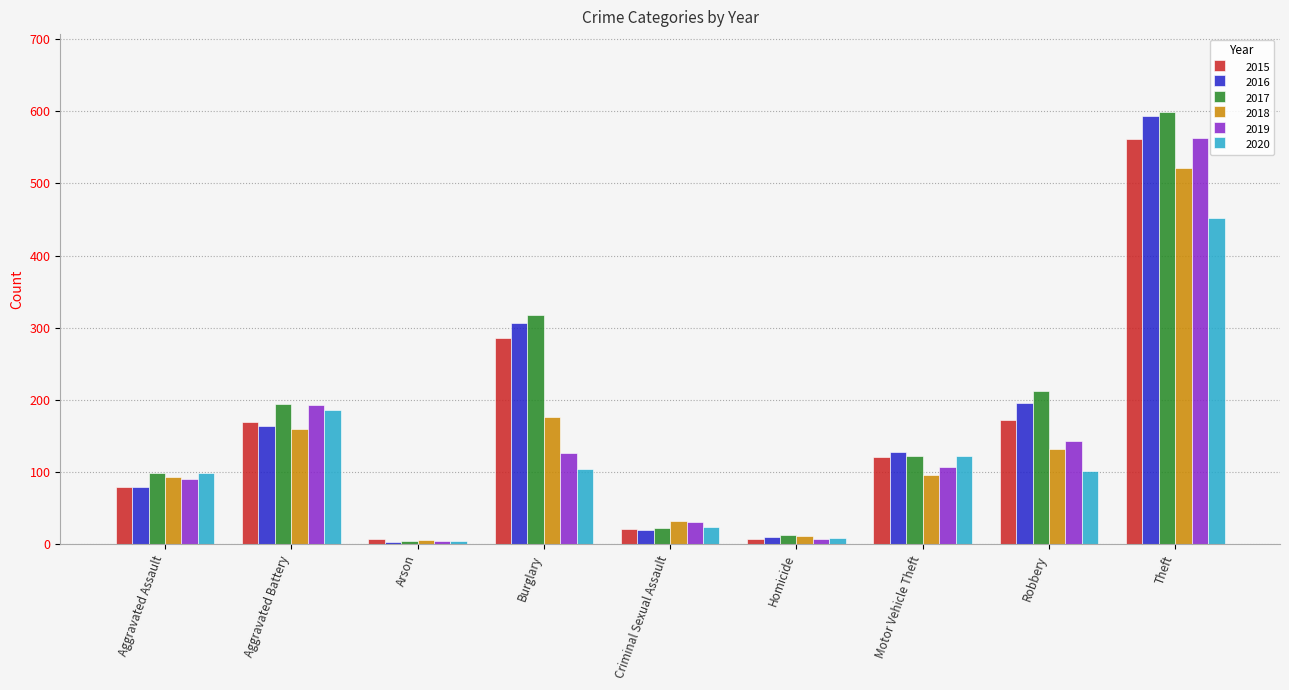

Read the 2017 value at Arson.

4